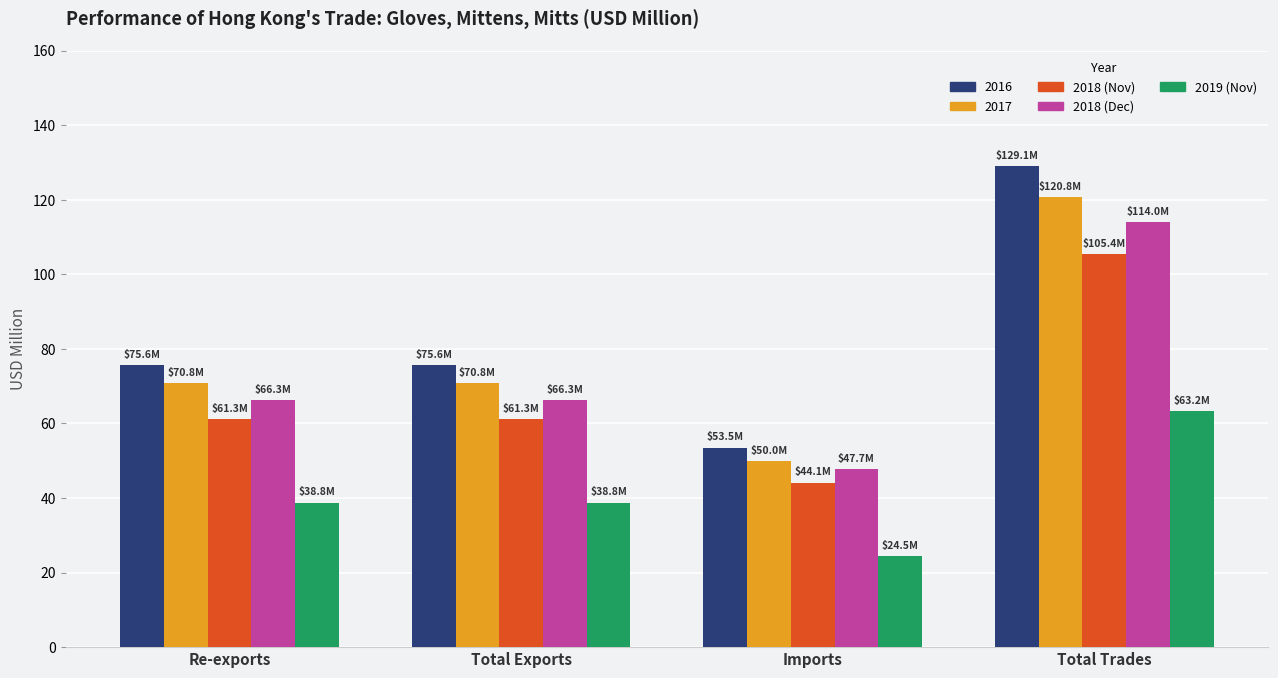

True or false: 2018 (Nov) has a value of 23.8 at Total Trades.

False